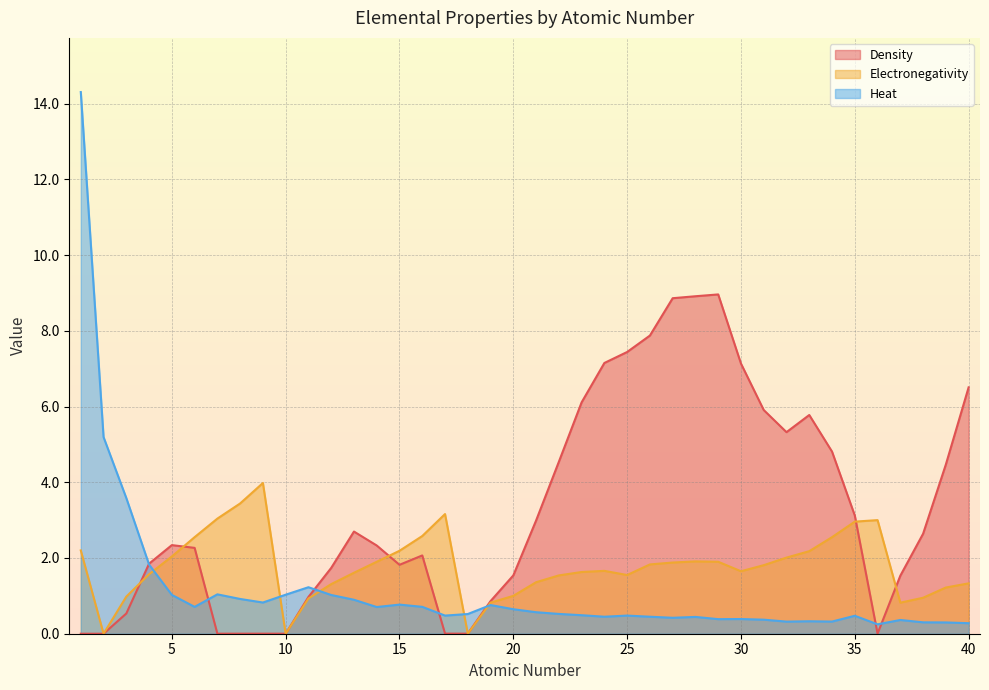

Which category has the lowest value in the Density series?

1